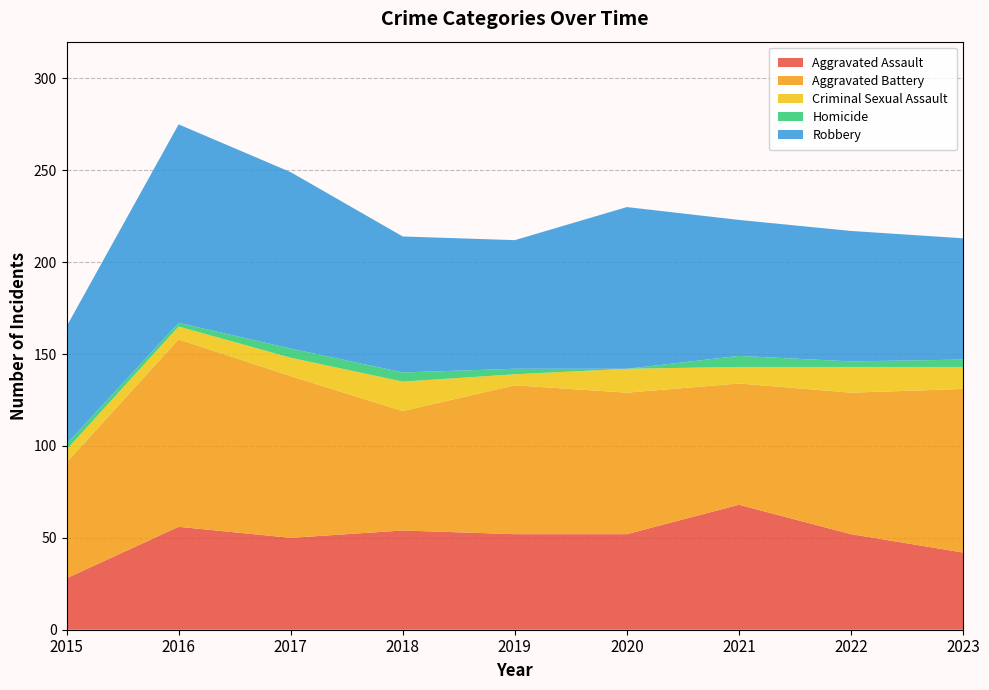

Reading left to right, list all the values displayed in this chart.

Aggravated Assault: 2015=28	2016=56	2017=50	2018=54	2019=52	2020=52	2021=68	2022=52	2023=42
Aggravated Battery: 2015=63	2016=102	2017=88	2018=65	2019=81	2020=77	2021=66	2022=77	2023=89
Criminal Sexual Assault: 2015=7	2016=7	2017=10	2018=16	2019=6	2020=13	2021=9	2022=14	2023=12
Homicide: 2015=3	2016=2	2017=5	2018=5	2019=3	2020=0	2021=6	2022=3	2023=4
Robbery: 2015=64	2016=108	2017=96	2018=74	2019=70	2020=88	2021=74	2022=71	2023=66